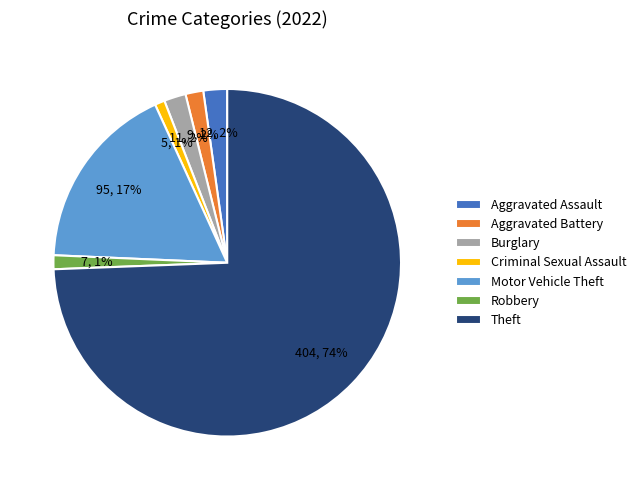

True or false: Motor Vehicle Theft accounts for 25% of the total.

False